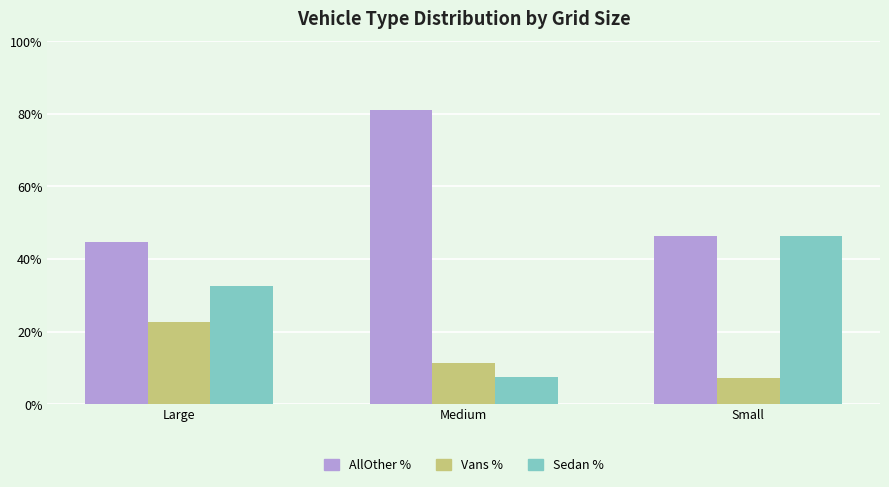

What position from the right is Small?

1